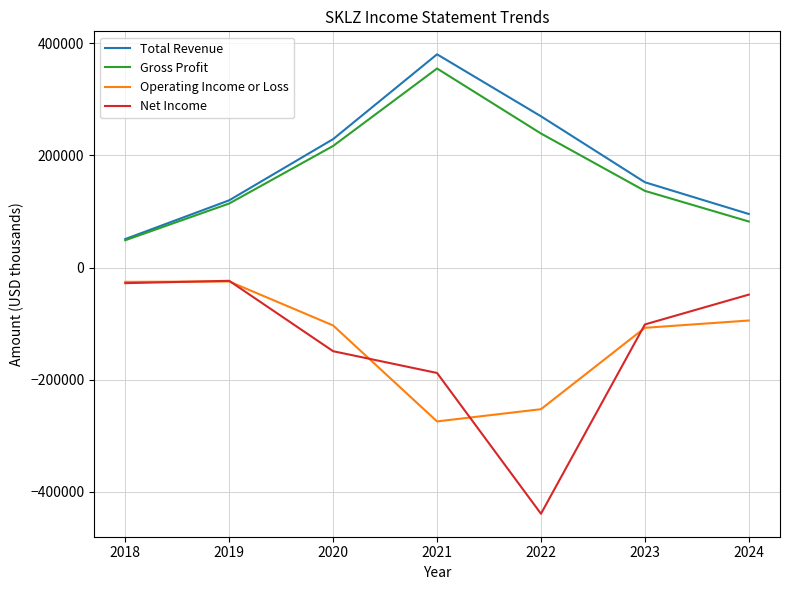

What is the smallest value displayed?

-438900